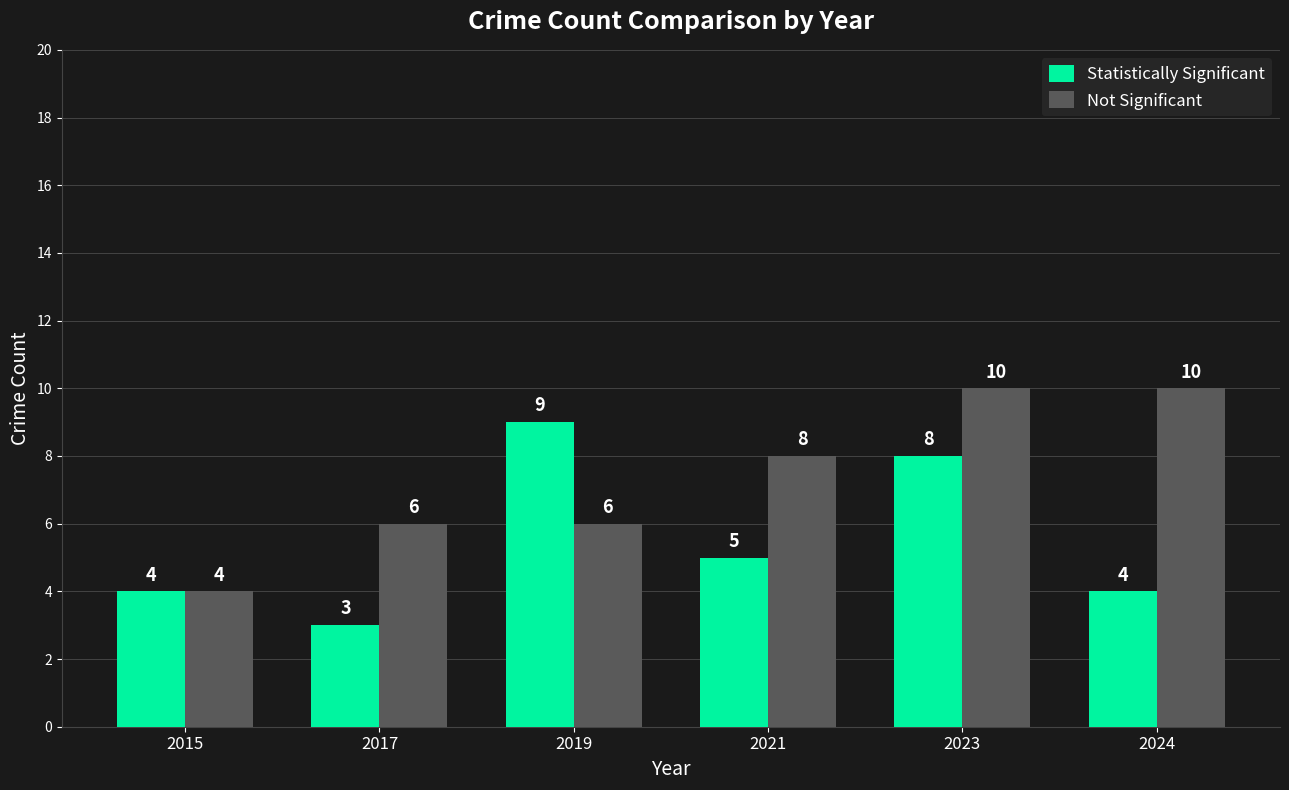

Where does the Statistically Significant series first go above 5?

2019